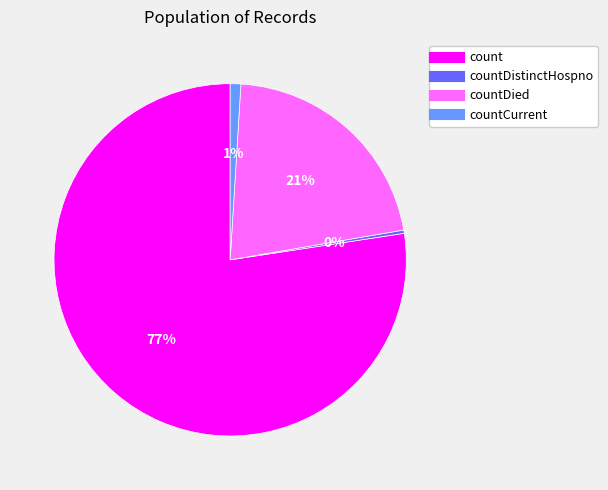

To the nearest percent, what is the average slice percentage?

25%